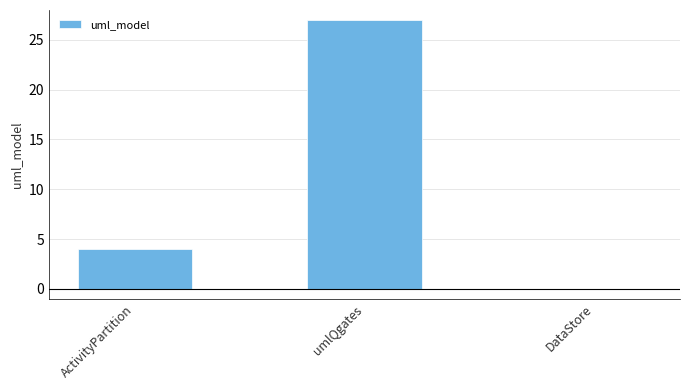

What is the greatest value displayed?

27